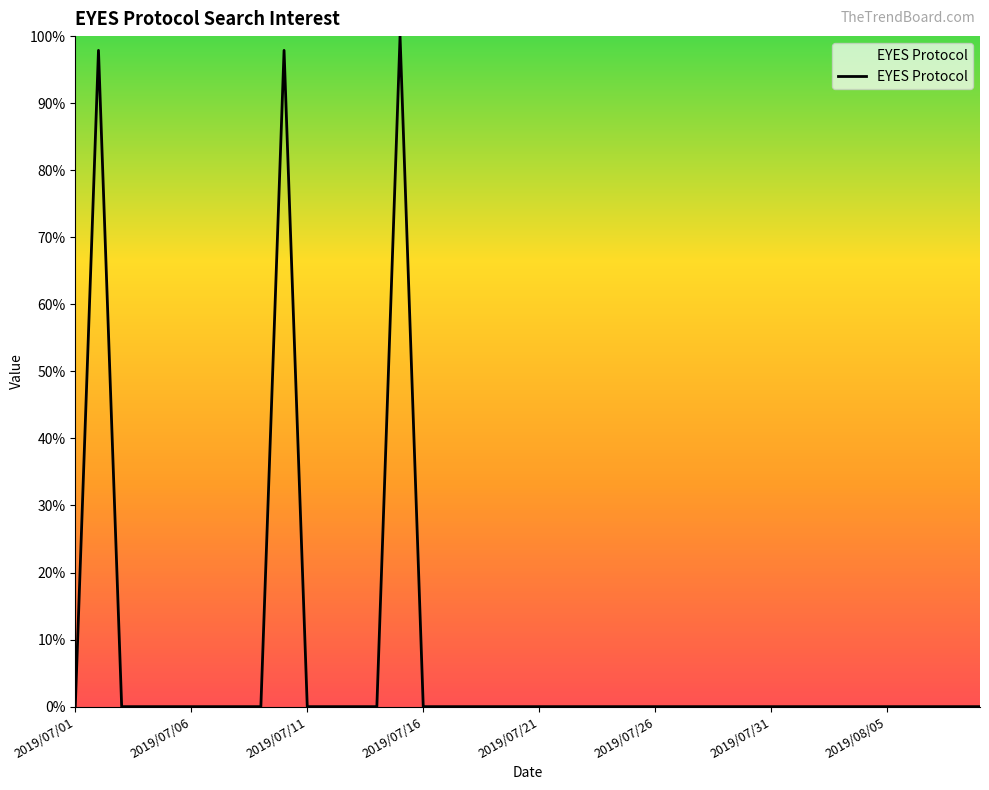

What is the difference between the maximum and minimum values?

100.0